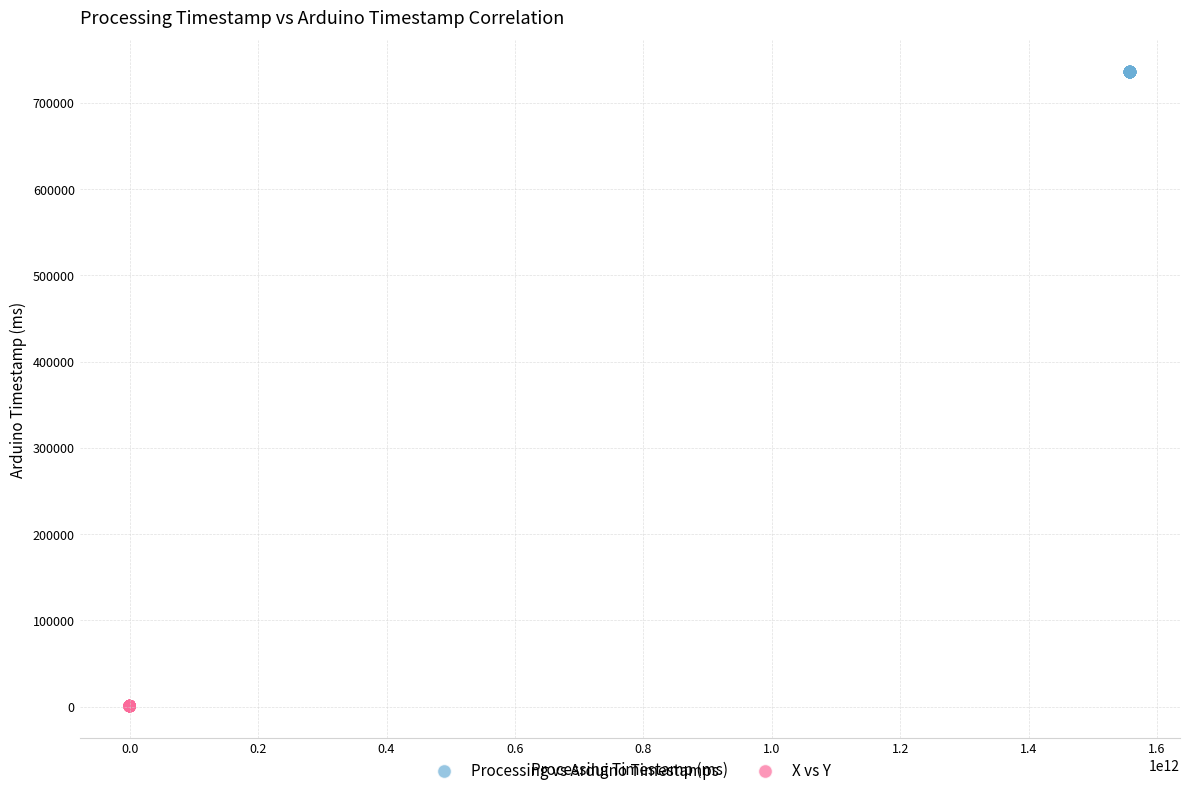

Which series contains the highest Y value?

Processing vs Arduino Timestamps